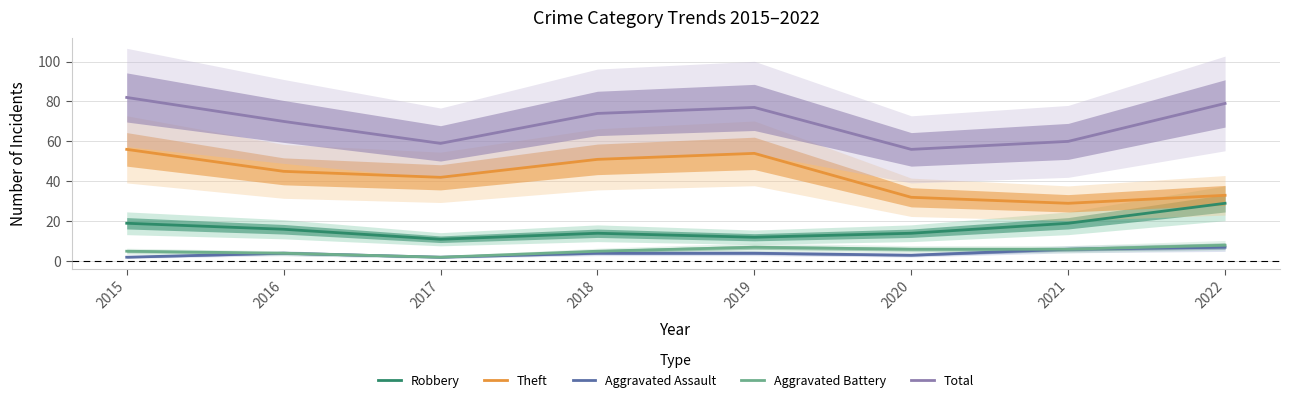

Count the number of data series in this chart.

5